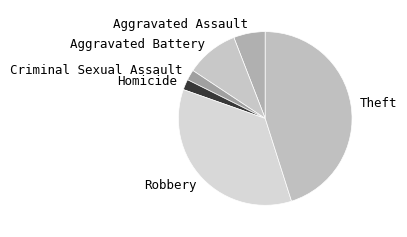

The Homicide slice represents 2% of the pie. True or false?

True